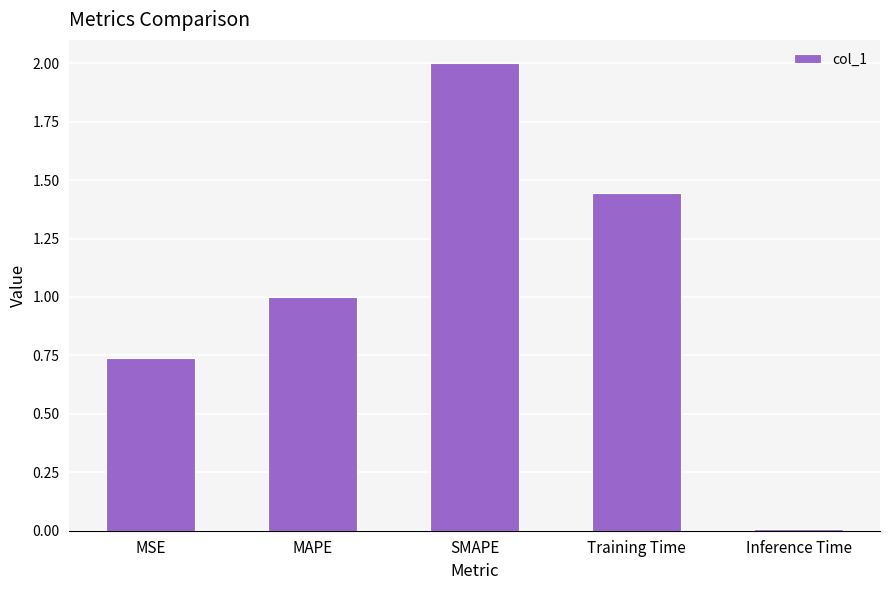

What value does the data have at MAPE?

1.0